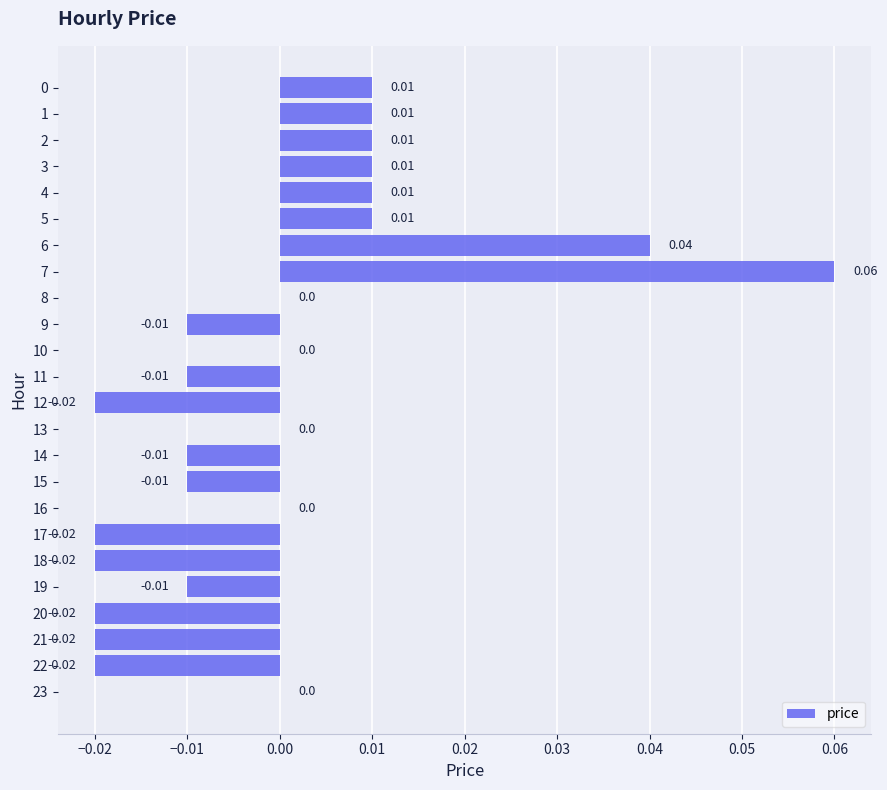

Which has a higher value, 20 or 14?

14